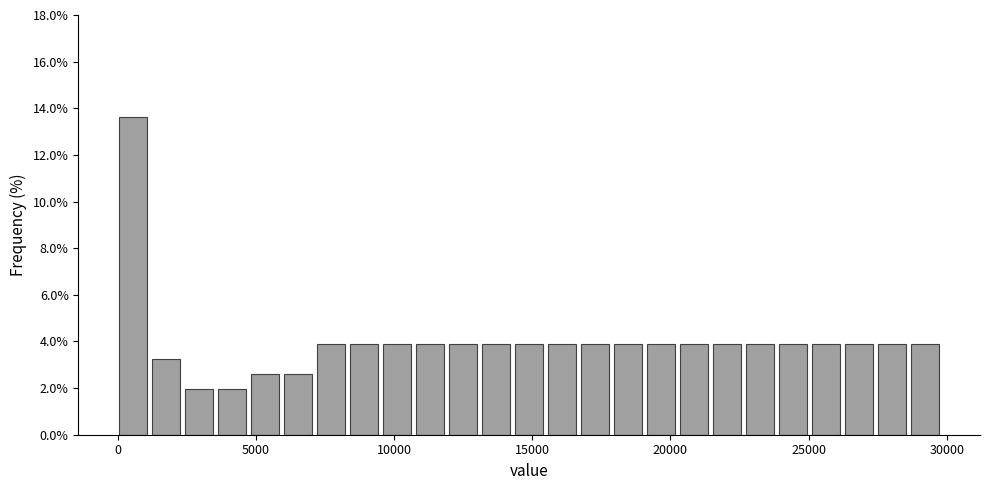

Around what value on the x-axis is the tallest bar? Give the approximate position of its centre, as read against the axis.

500